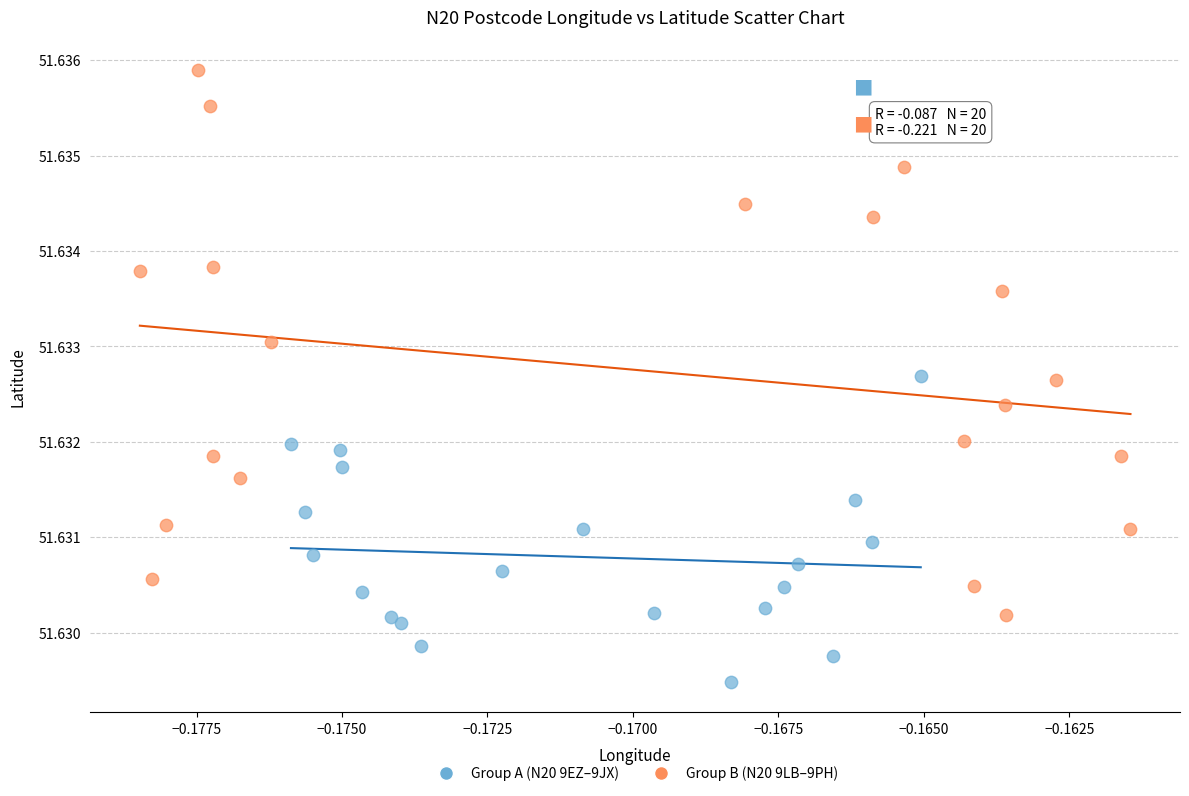

Which series contains the highest Y value?

Group B (N20 9LB–9PH)